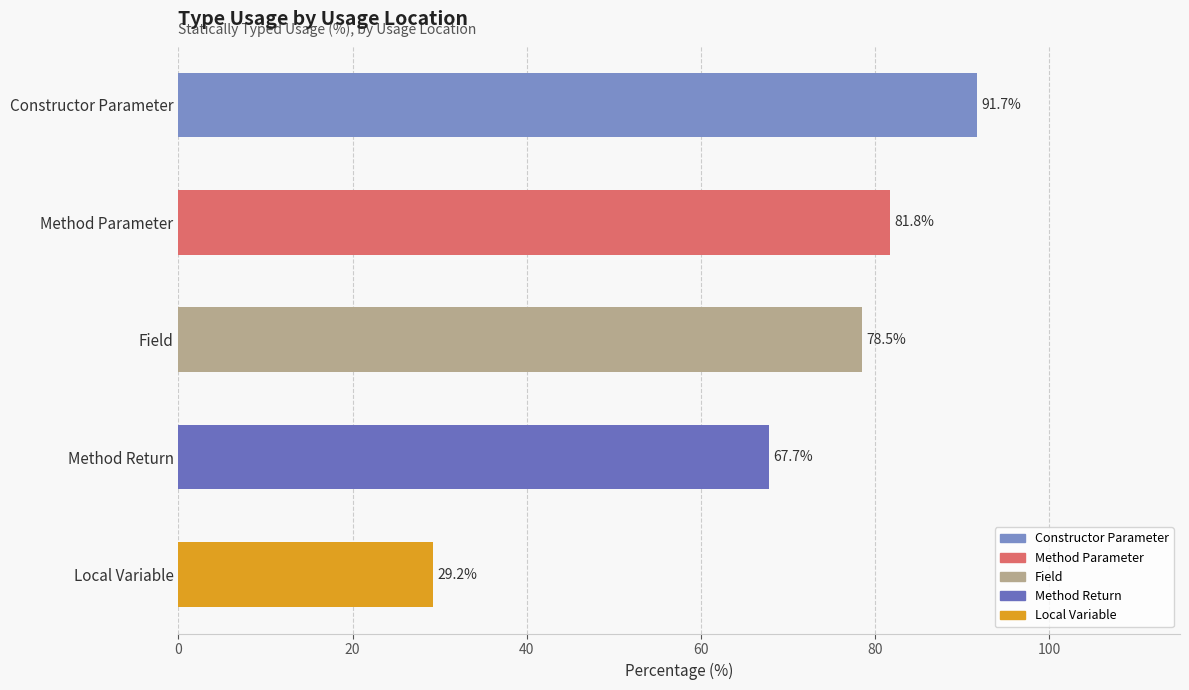

What is the value of the 5th bar from the top?

29.2